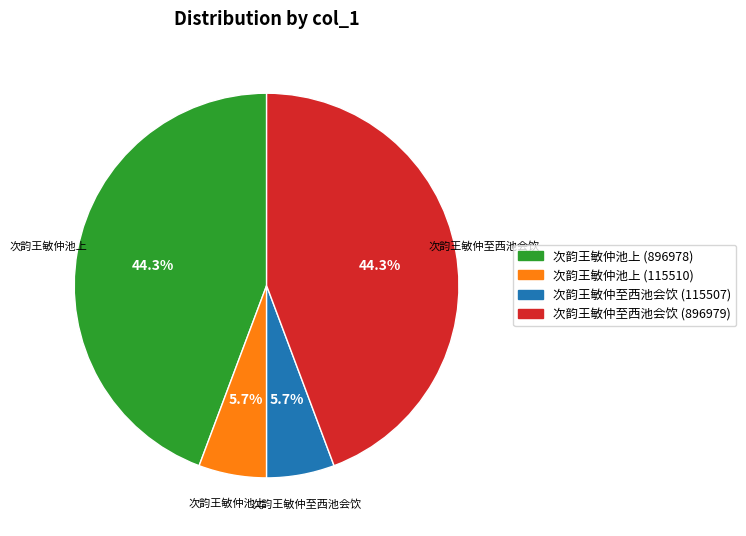

To the nearest percent, what is the combined percentage of 次韵王敏仲池上 (896978) and 次韵王敏仲至西池会饮 (115507)?

50%